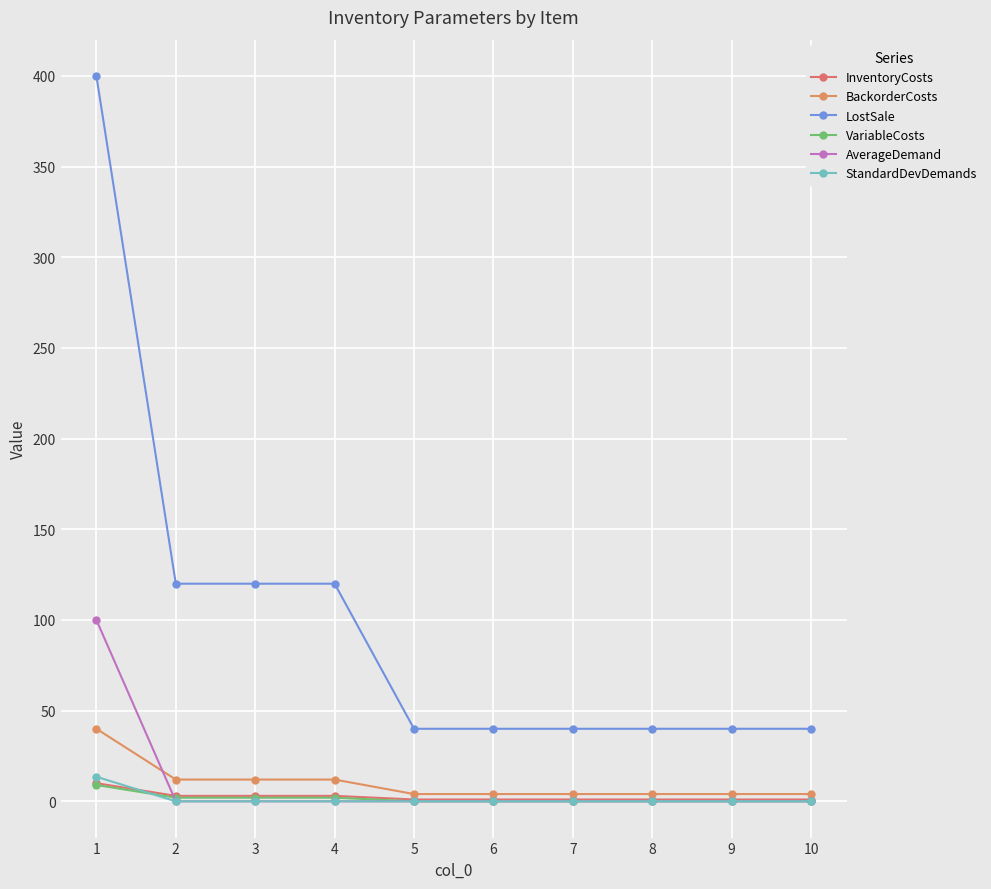

True or false: VariableCosts has a value of 0.0 at 7.

True